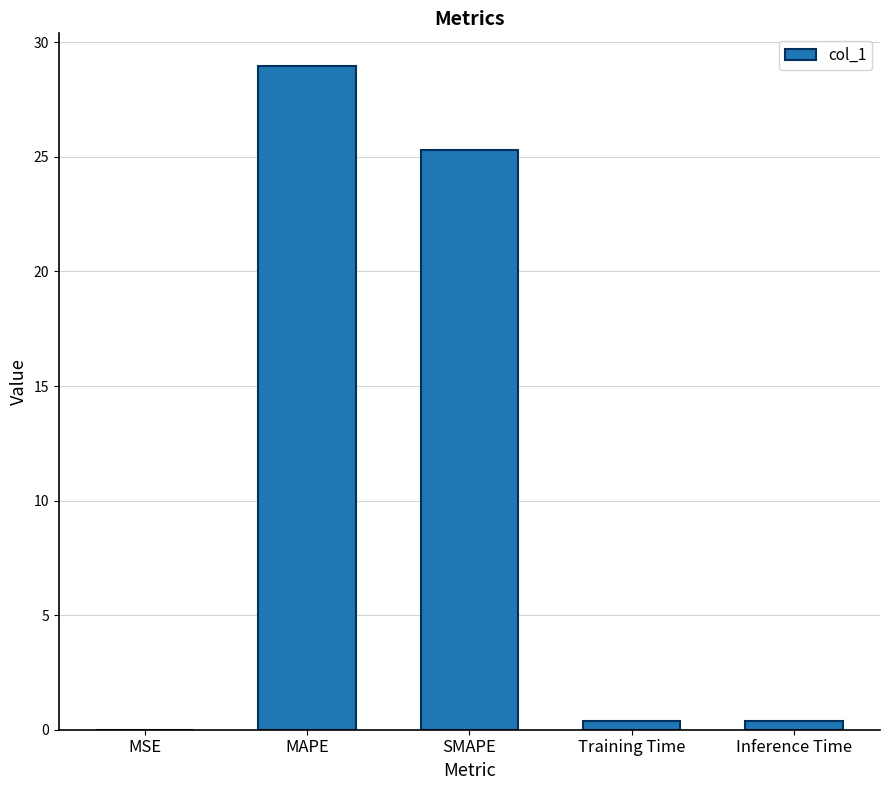

What is the greatest value displayed?

28.9